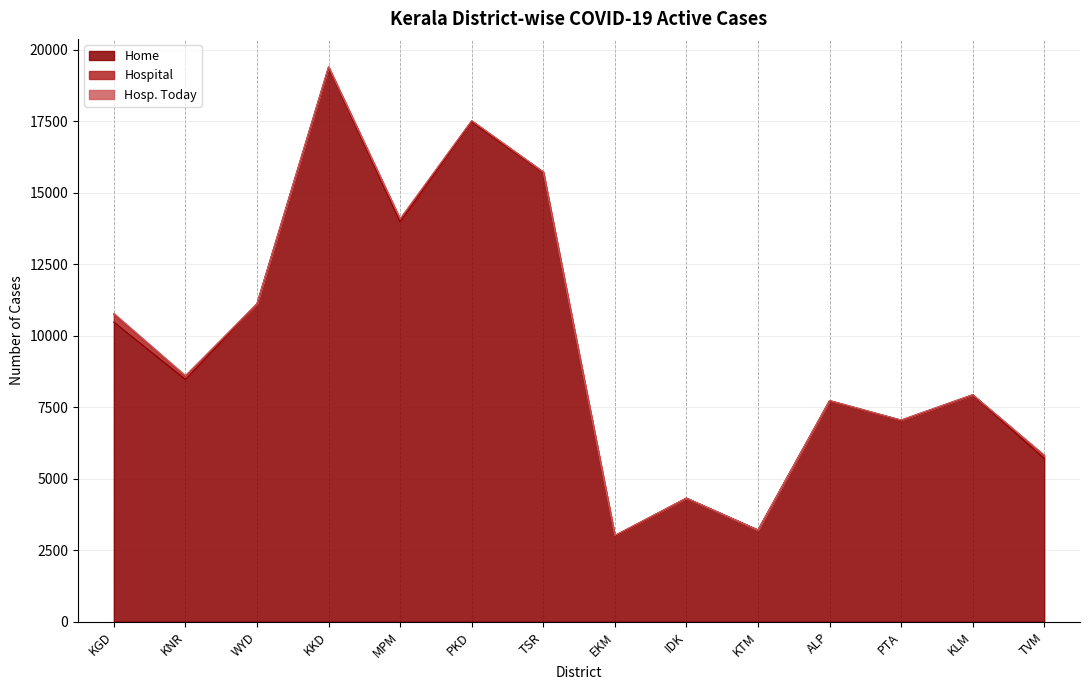

Rank the categories by Hospital value from lowest to highest.

KTM, WYD, IDK, KLM, ALP, PTA, KKD, TSR, EKM, PKD, MPM, TVM, KNR, KGD